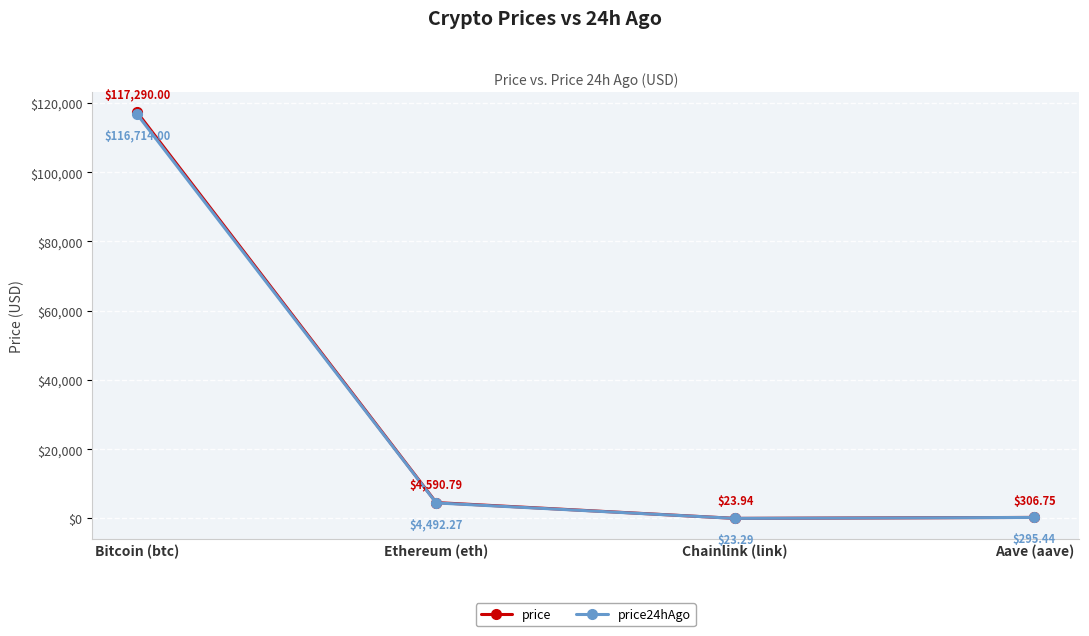

Reading left to right, extract all data points from this chart.

price: Bitcoin (btc)=117290.0	Ethereum (eth)=4590.8	Chainlink (link)=23.9	Aave (aave)=306.8
price24hAgo: Bitcoin (btc)=116714.0	Ethereum (eth)=4492.3	Chainlink (link)=23.3	Aave (aave)=295.4